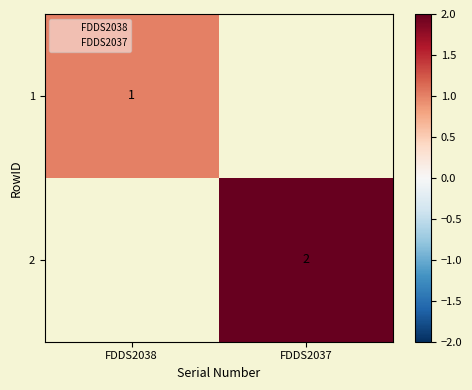

At which category does the chart reach its peak across all series?

FDDS2037